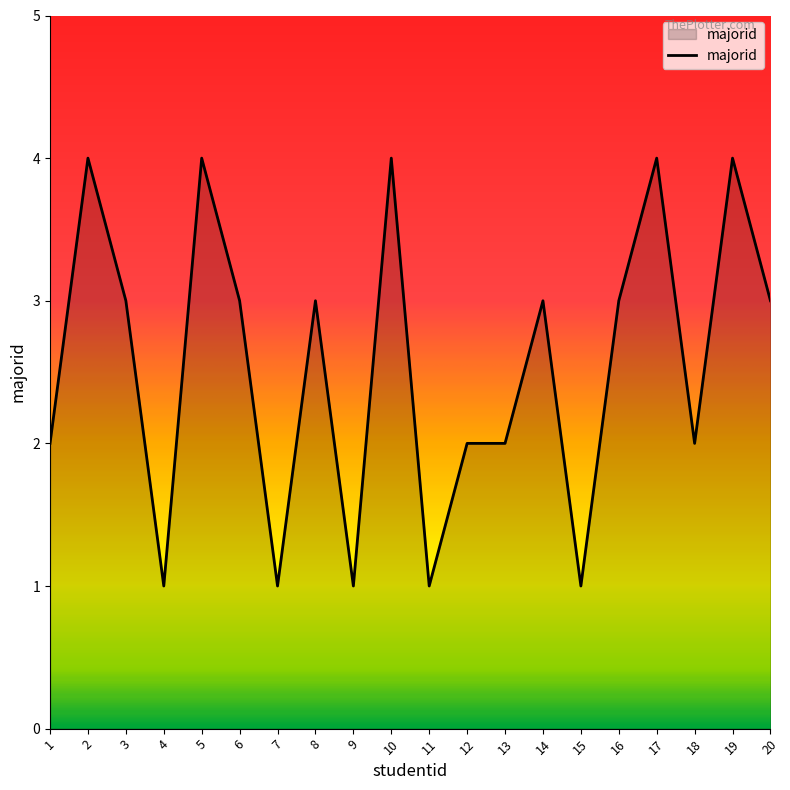

What is the difference between the maximum and minimum values?

3